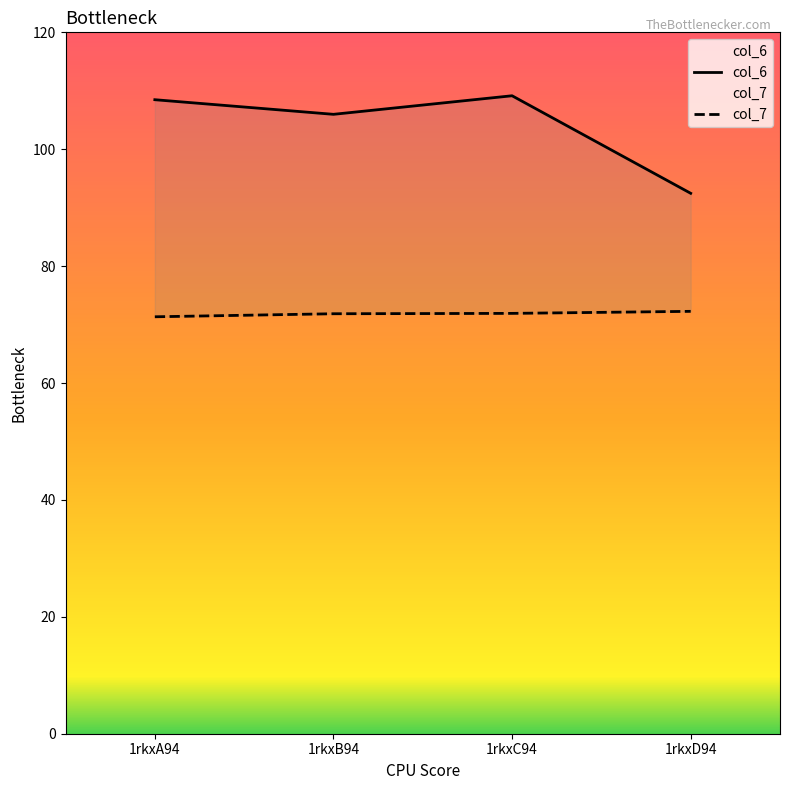

Does the chart have visible grid lines?

No